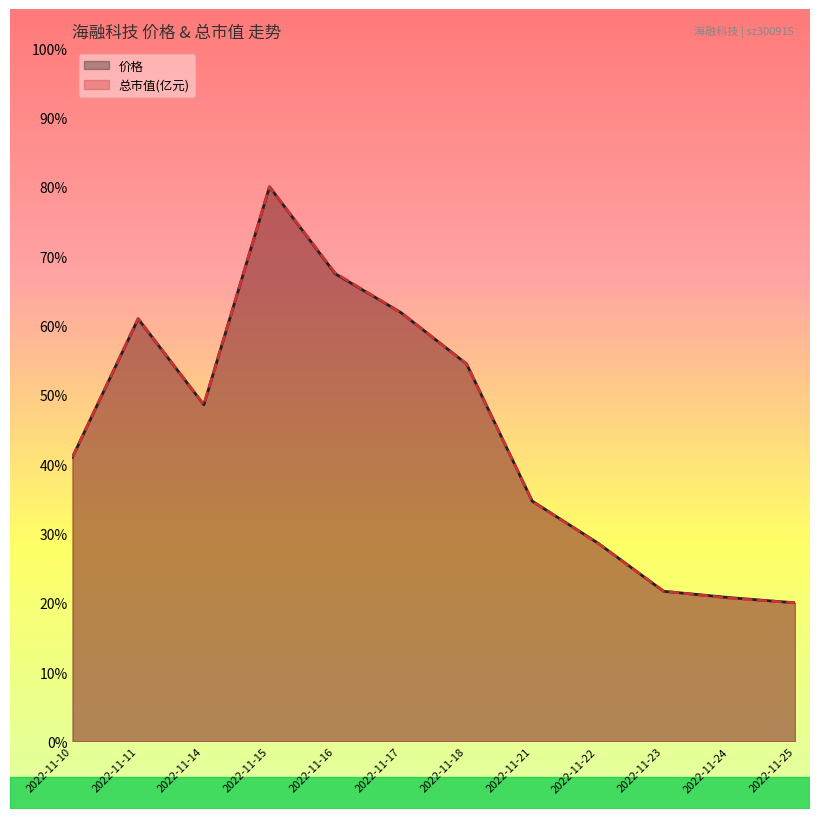

Is it true that 价格 equals 34.7 at 2022-11-21?

True